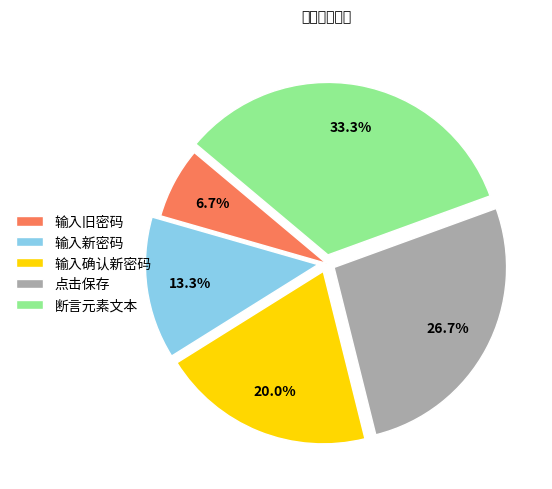

How much of the chart is everything except 断言元素文本?

66.7%